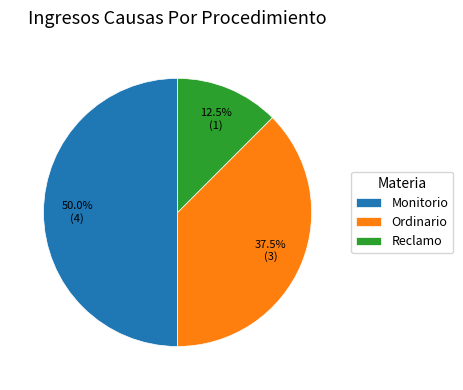

What percentage is NOT represented by Monitorio?

50.0%